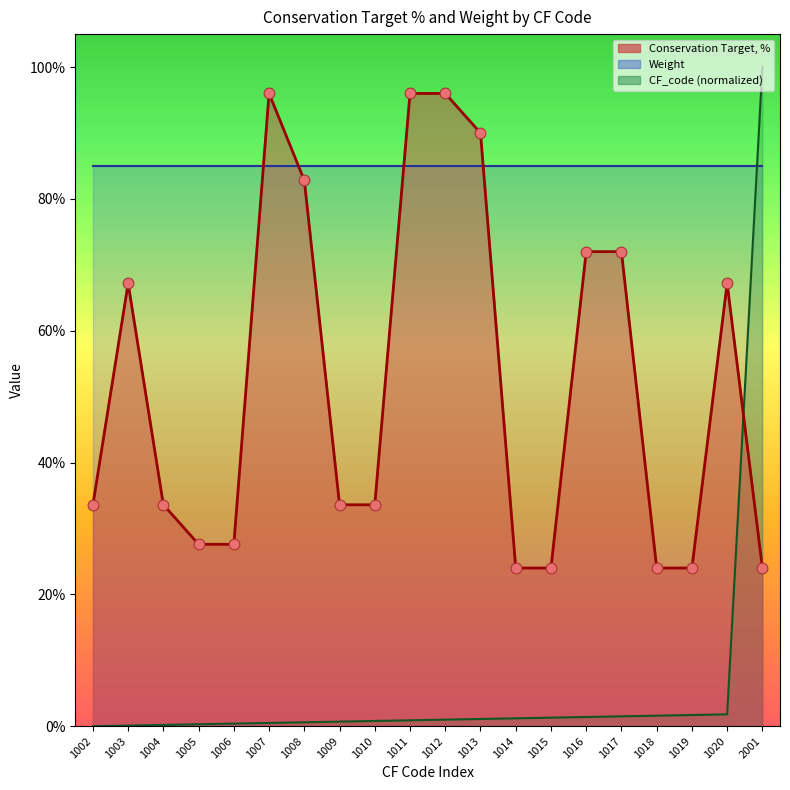

Which series has the widest spread of Y values?

CF_code